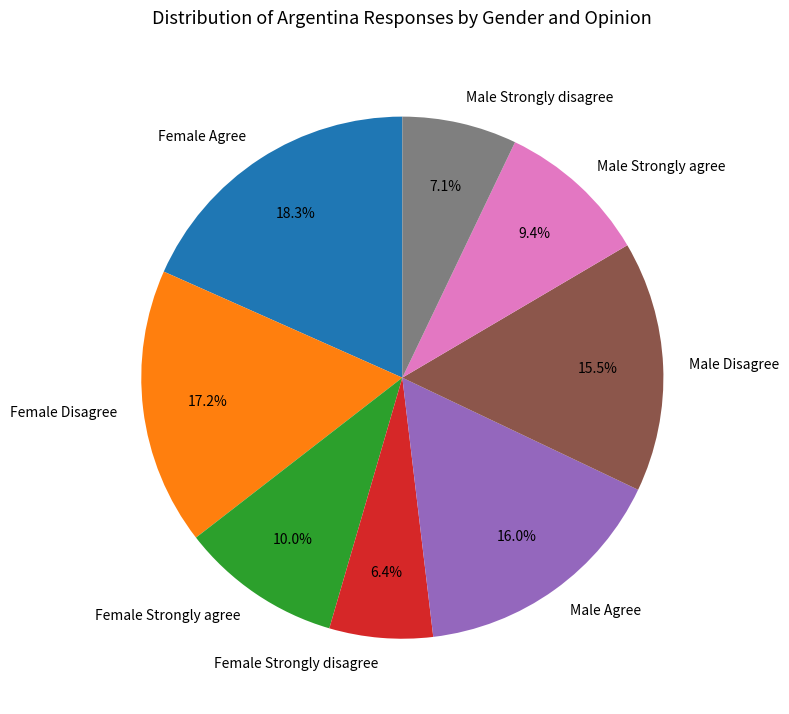

Is it true that Male Strongly disagree is 7% of the pie?

True